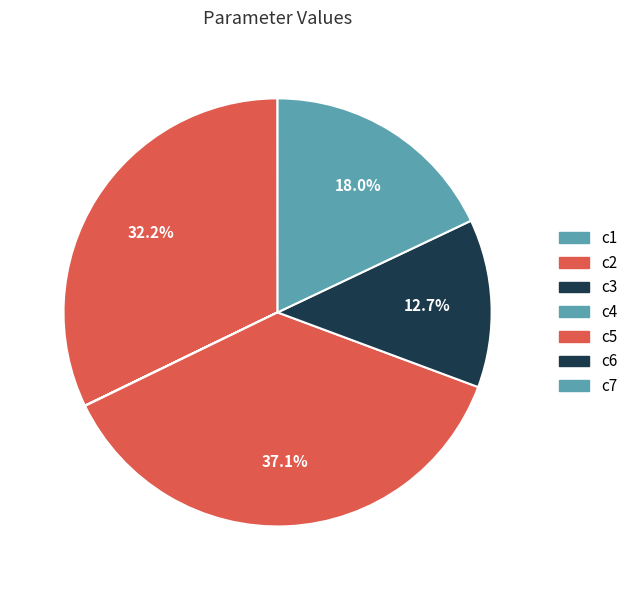

Which slice is the smallest?

c3